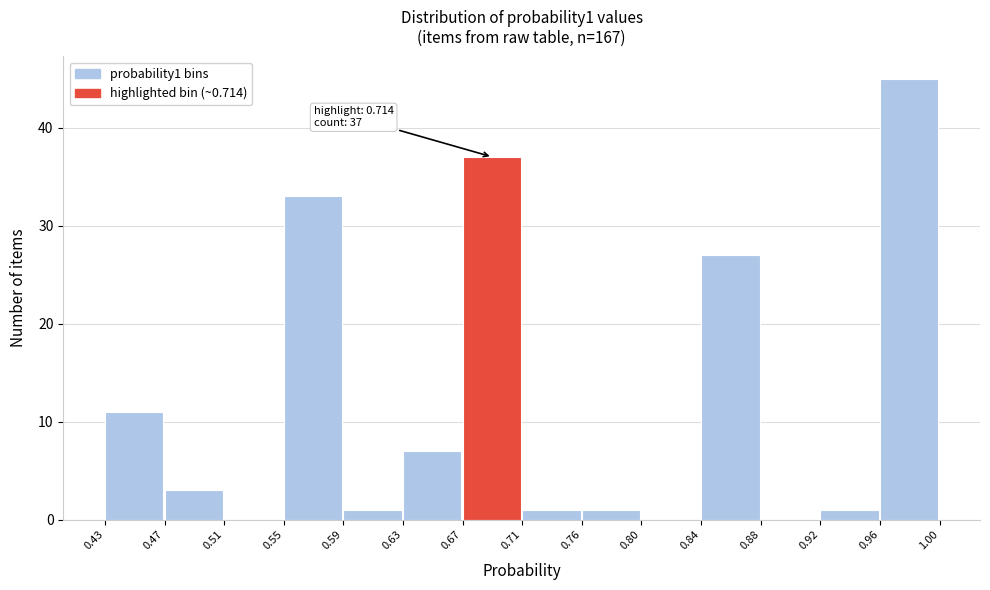

Which range on the x-axis has the tallest bar?

0.96 to 1.00